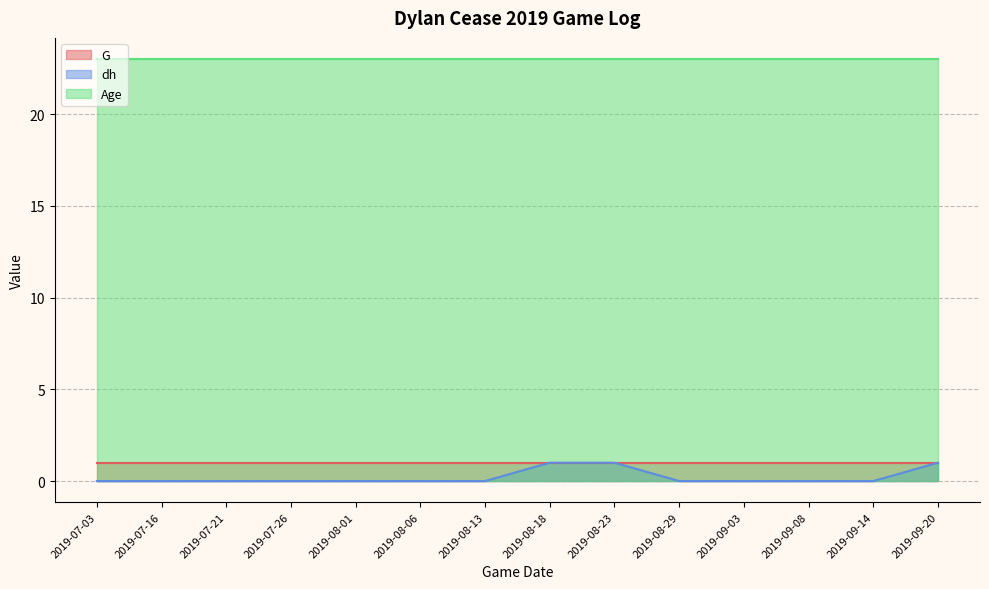

At which category is the sum across all series the highest?

2019-08-18